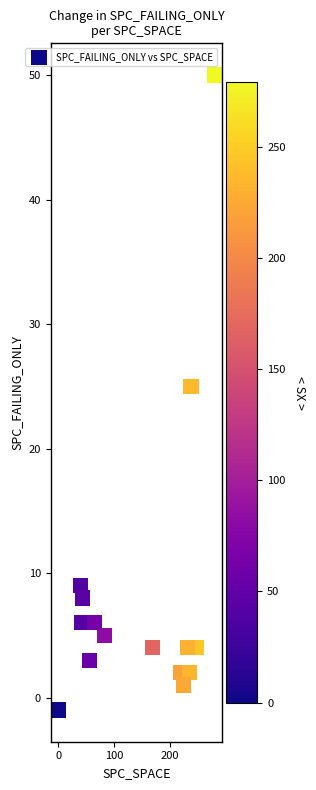

What Y value in the scatter plot is closest to 24?

25